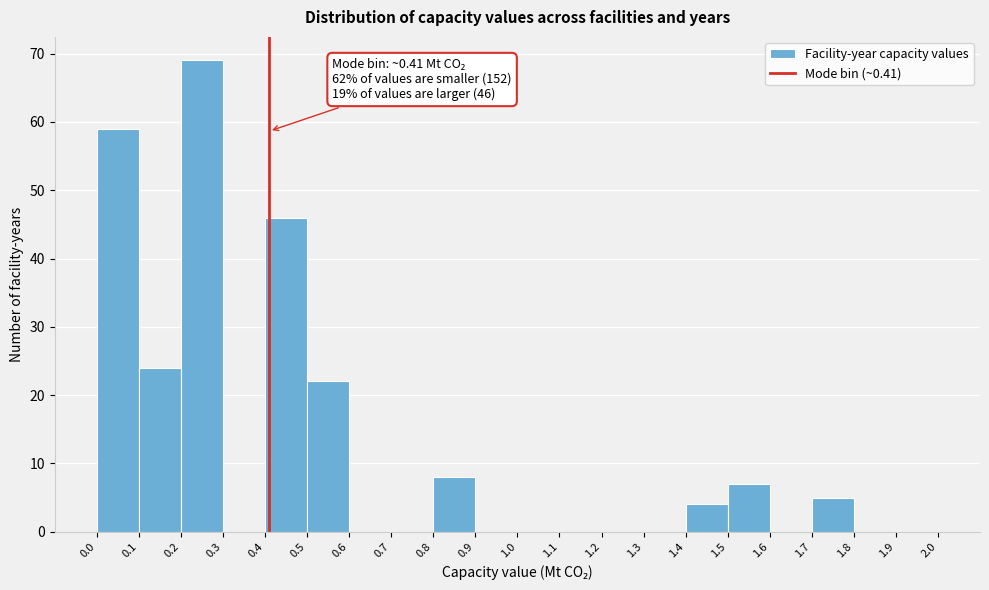

Over which range of the x-axis is the bar tallest?

0.2 to 0.3